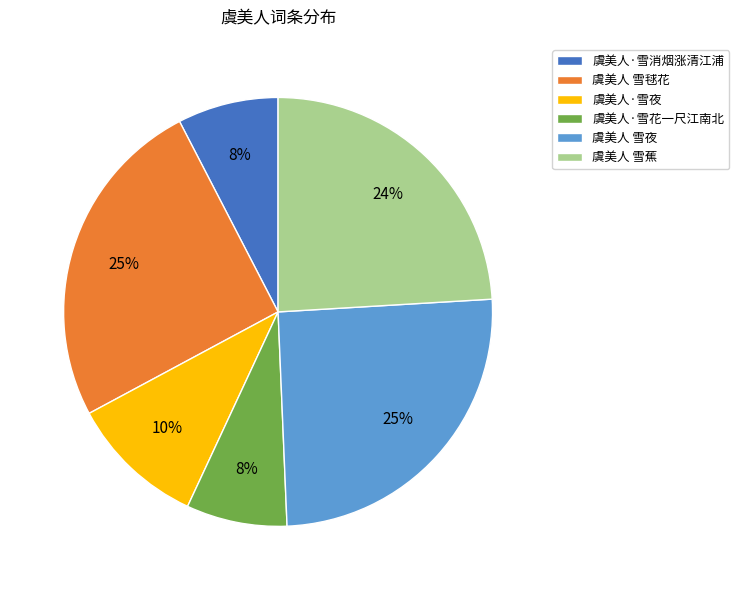

Combined, do 虞美人 雪毬花 and 虞美人 雪蕉 account for over 50%?

No